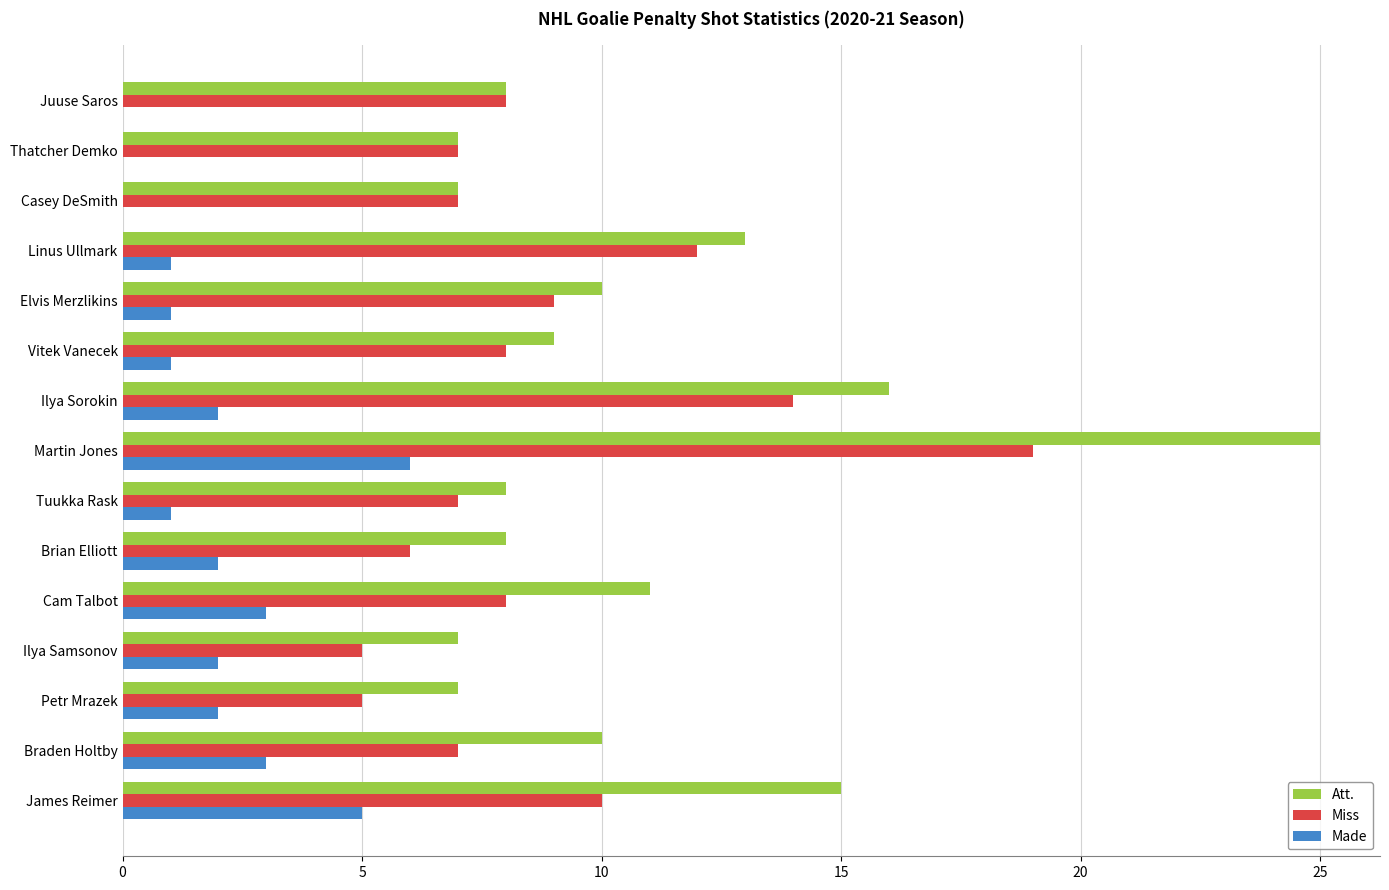

How many Made values are between 1 and 3?

10